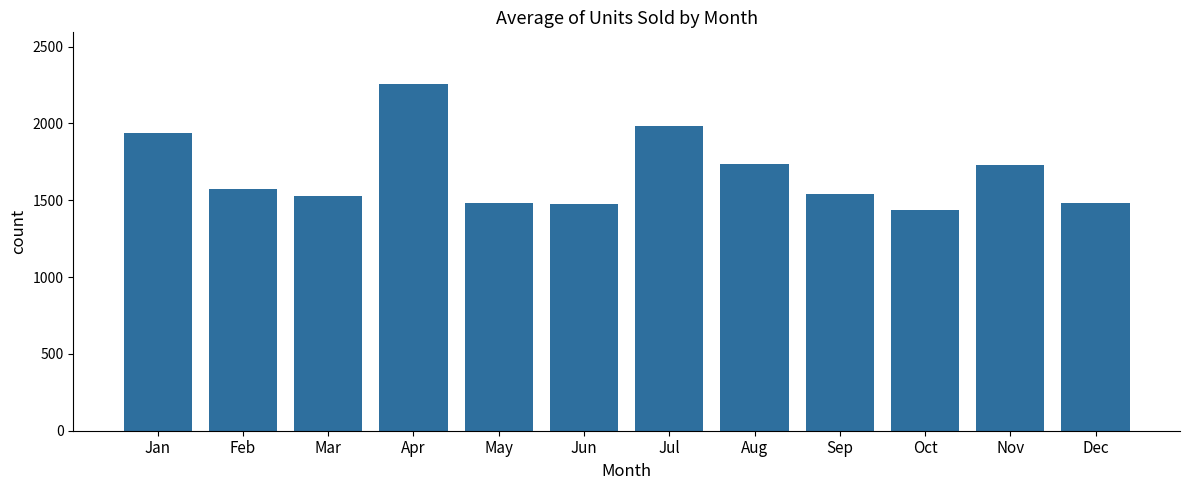

What is the difference between the values at Dec and Feb?

95.6